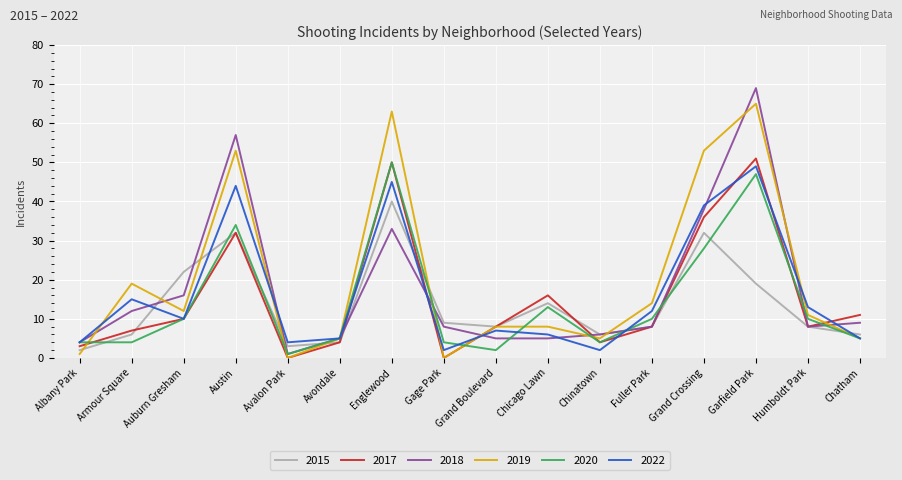

True or false: 2015 has more than 1 interior local peaks.

True